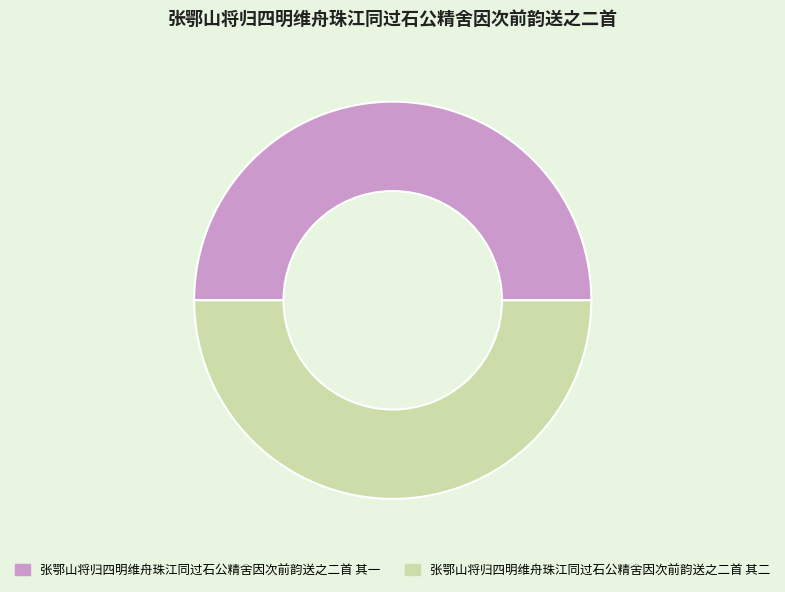

How many segments does this pie chart have?

2